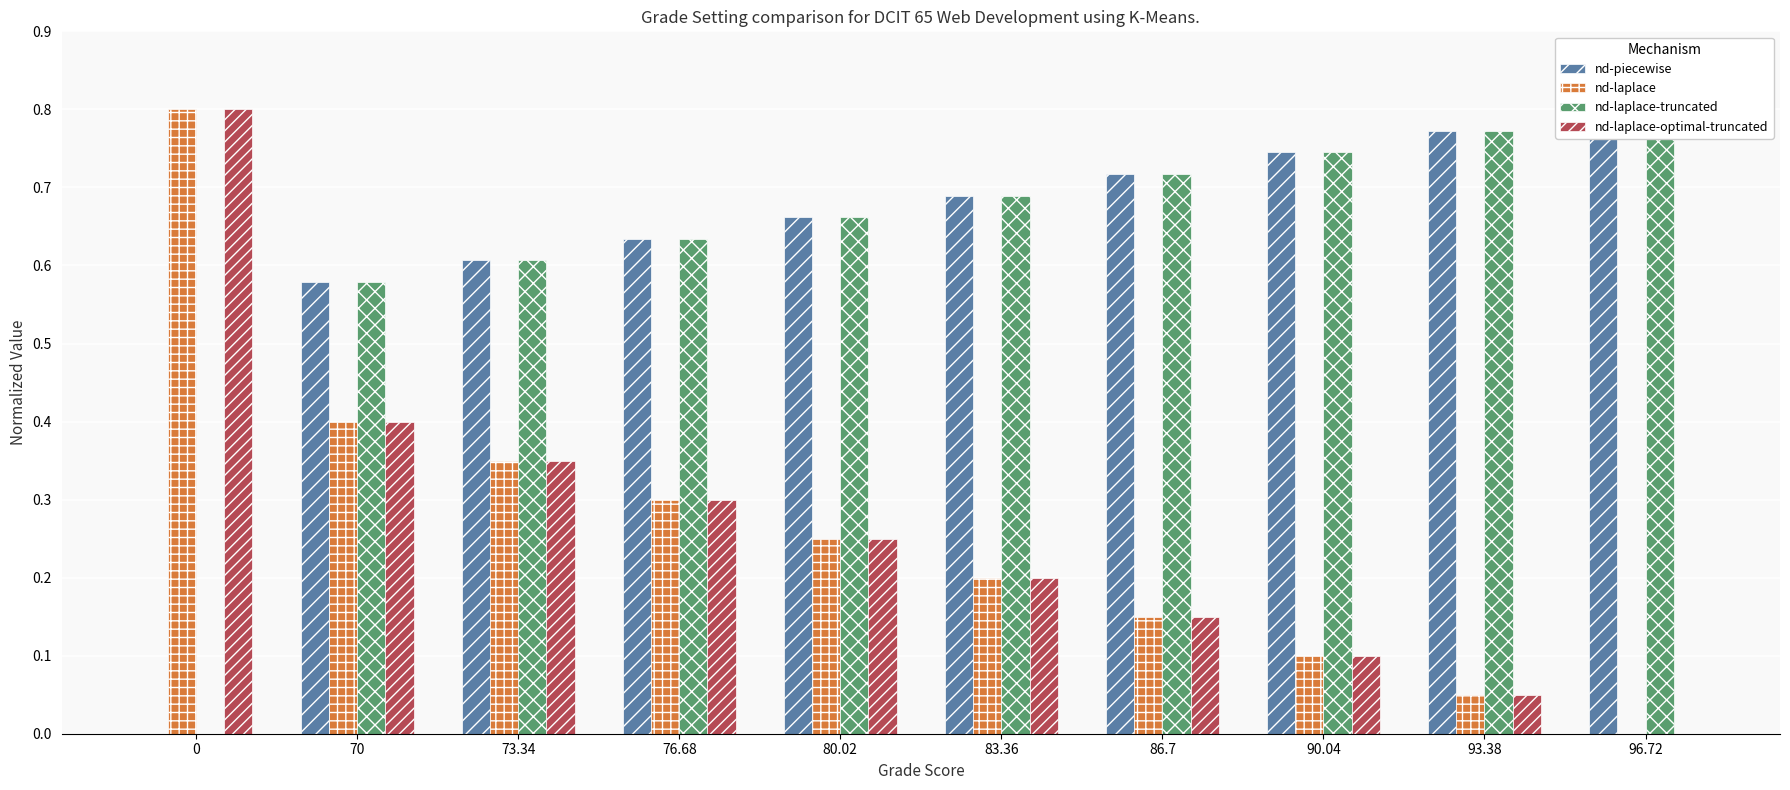

Which series has the widest spread of values?

nd-piecewise